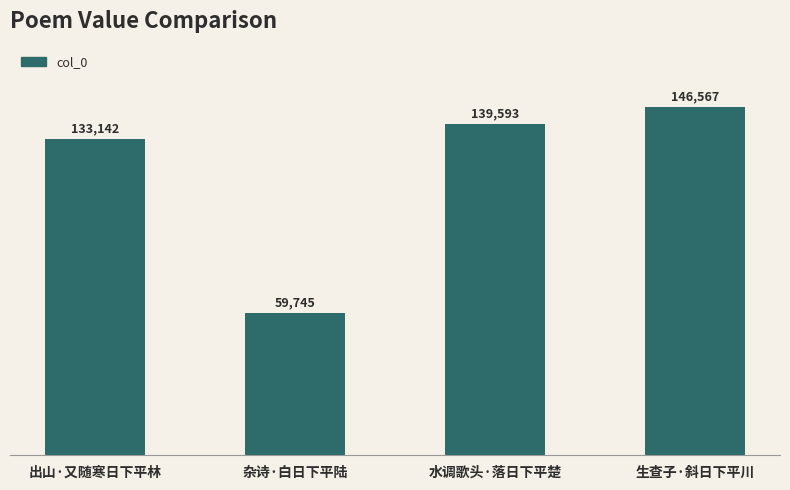

List the labels in order of value, smallest first.

杂诗·白日下平陆, 出山·又随寒日下平林, 水调歌头·落日下平楚, 生查子·斜日下平川